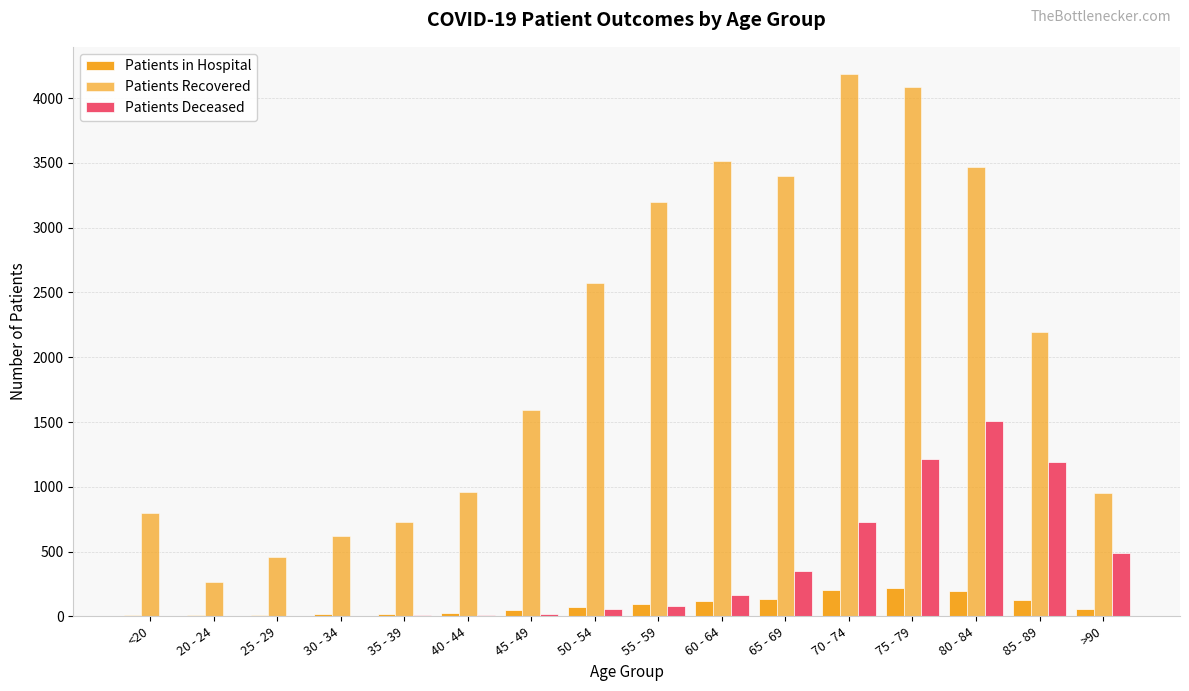

Is it true that patients_deceased equals 120 at 55 - 59?

False